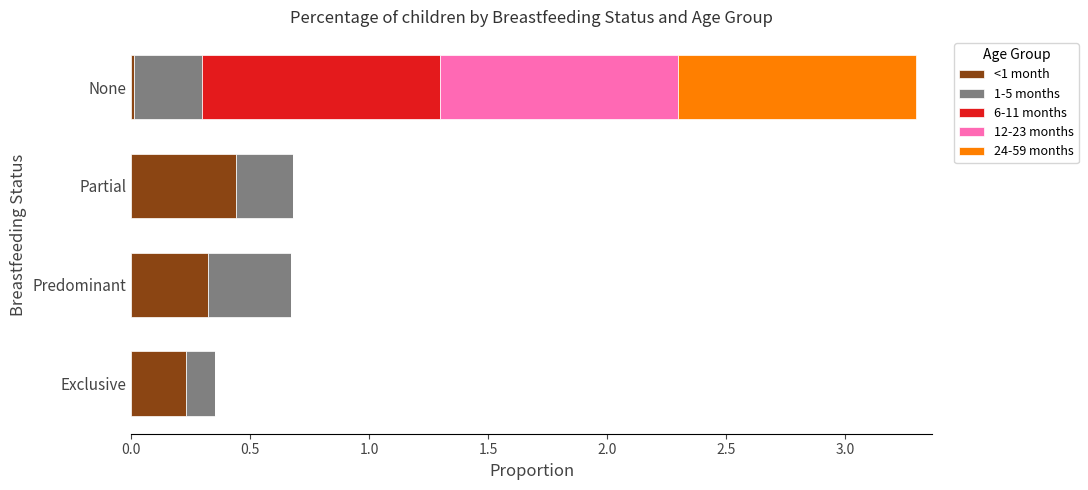

Which category has the highest value in the <1 month series?

Partial